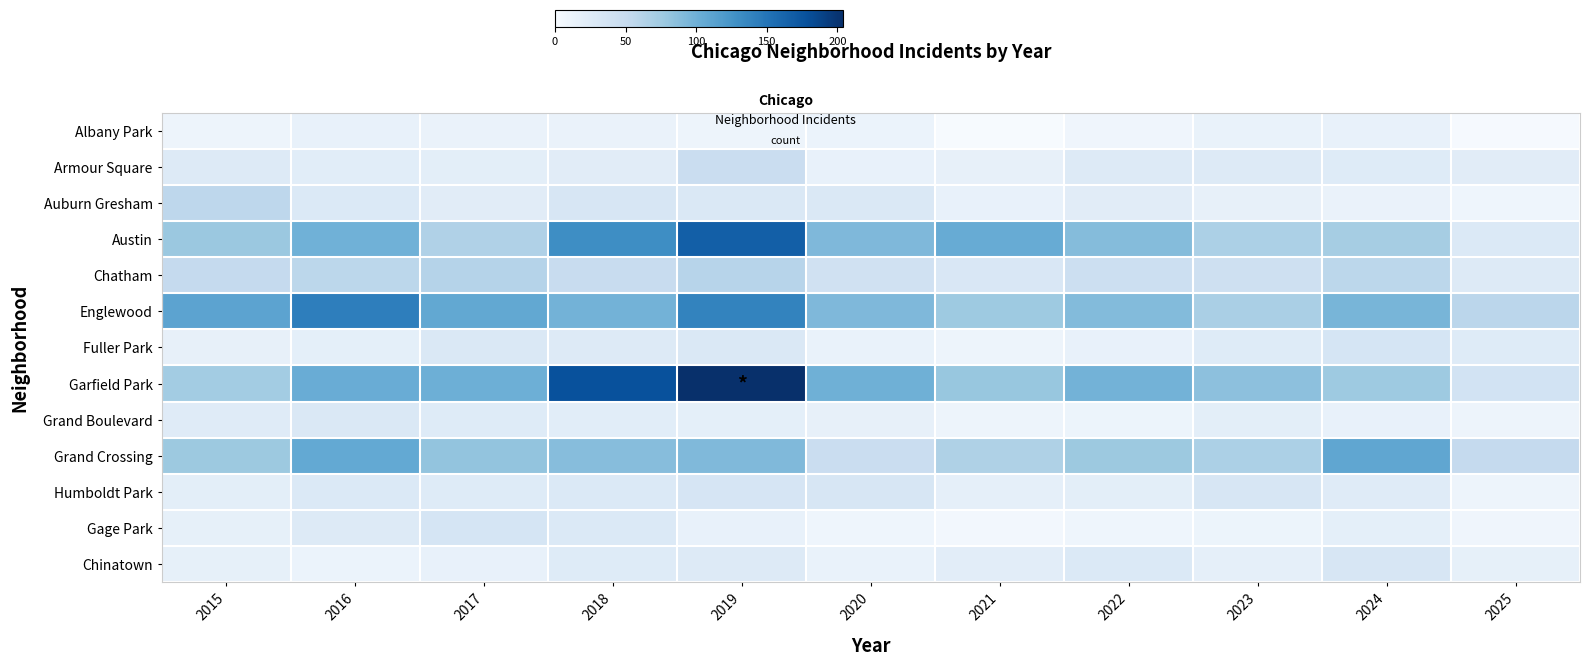

Reading left to right, what are all the values shown in this chart?

Albany Park: 2015=10	2016=15	2017=13	2018=13	2019=10	2020=12	2021=1	2022=8	2023=14	2024=15	2025=2
Armour Square: 2015=27	2016=22	2017=20	2018=23	2019=47	2020=15	2021=16	2022=27	2023=27	2024=25	2025=23
Auburn Gresham: 2015=56	2016=28	2017=23	2018=33	2019=29	2020=30	2021=15	2022=23	2023=16	2024=13	2025=9
Austin: 2015=78	2016=99	2017=65	2018=130	2019=167	2020=92	2021=104	2022=89	2023=67	2024=71	2025=28
Chatham: 2015=51	2016=57	2017=62	2018=48	2019=60	2020=40	2021=31	2022=44	2023=43	2024=57	2025=26
Englewood: 2015=111	2016=142	2017=107	2018=98	2019=138	2020=92	2021=76	2022=90	2023=69	2024=95	2025=58
Fuller Park: 2015=16	2016=19	2017=29	2018=27	2019=29	2020=14	2021=10	2022=15	2023=25	2024=35	2025=25
Garfield Park: 2015=73	2016=103	2017=101	2018=178	2019=204	2020=100	2021=79	2022=98	2023=85	2024=76	2025=38
Grand Boulevard: 2015=24	2016=29	2017=25	2018=22	2019=19	2020=16	2021=10	2022=11	2023=20	2024=15	2025=10
Grand Crossing: 2015=77	2016=106	2017=82	2018=88	2019=91	2020=47	2021=66	2022=77	2023=67	2024=109	2025=51
Humboldt Park: 2015=20	2016=28	2017=25	2018=28	2019=34	2020=32	2021=18	2022=20	2023=32	2024=24	2025=10
Gage Park: 2015=17	2016=27	2017=35	2018=28	2019=15	2020=9	2021=5	2022=9	2023=11	2024=19	2025=8
Chinatown: 2015=17	2016=12	2017=15	2018=25	2019=26	2020=14	2021=21	2022=28	2023=18	2024=33	2025=17